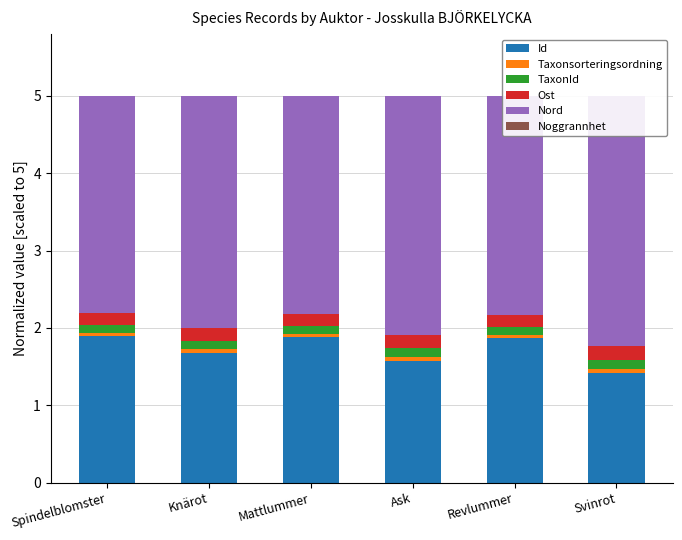

What is the difference between the maximum and second lowest values in the Nord series?

0.4